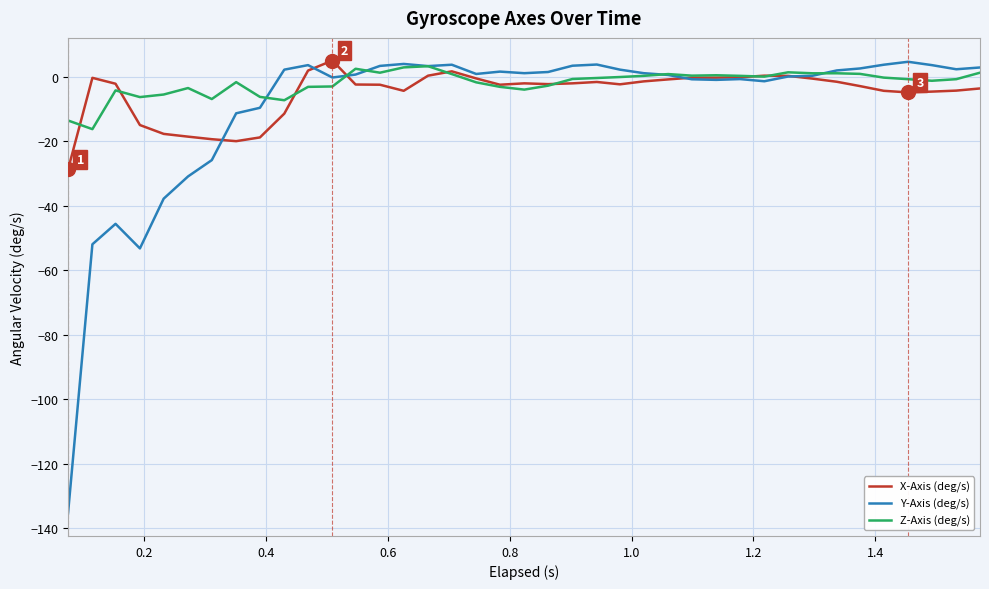

Which series has the widest spread of values?

Y-Axis (deg/s)